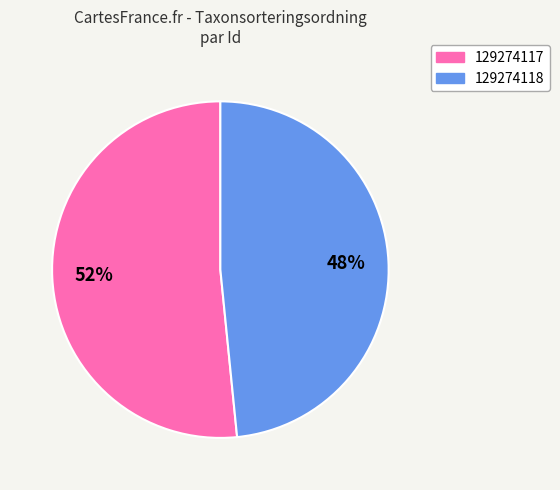

How many slices are in this pie chart?

2